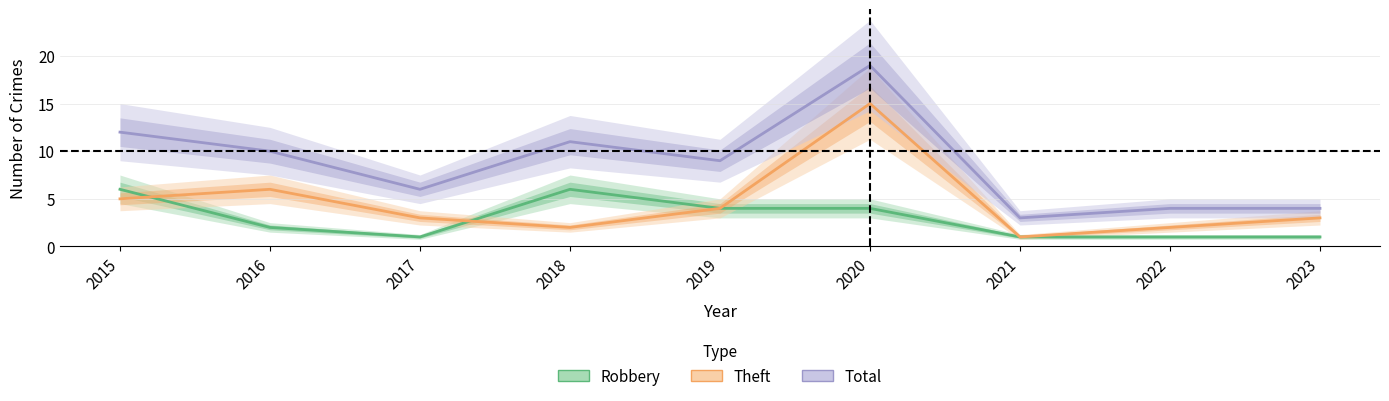

What is the difference between the highest and lowest values at 2019?

5